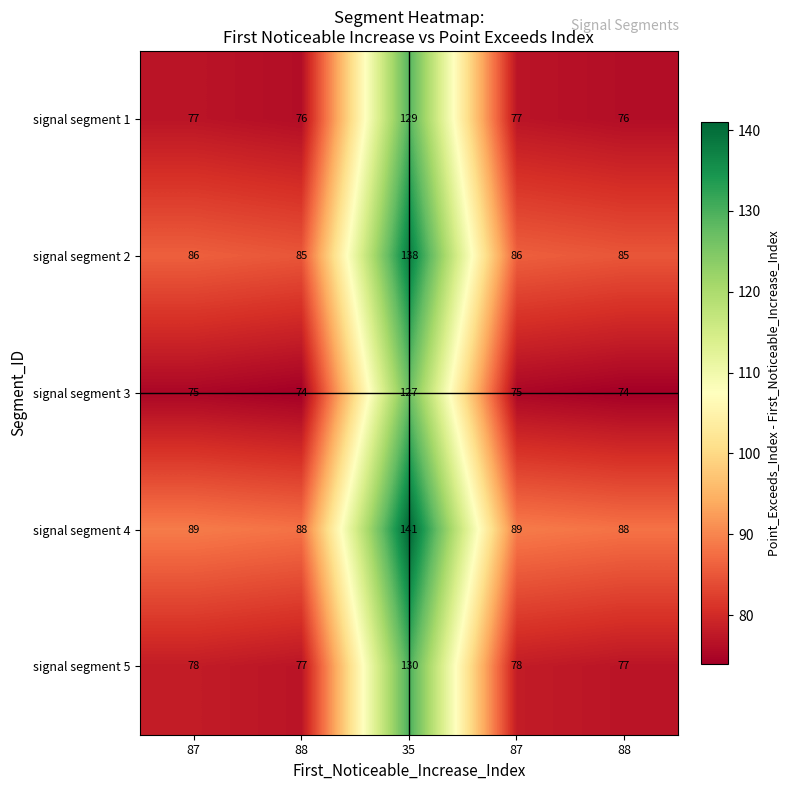

How many data points in signal segment 2 are less than 86?

2